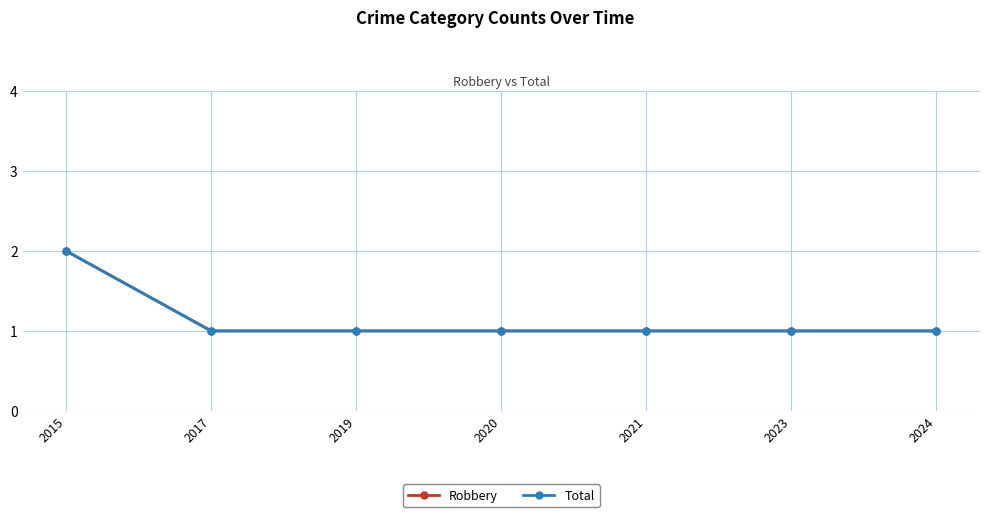

At which category is the sum across all series the highest?

2015